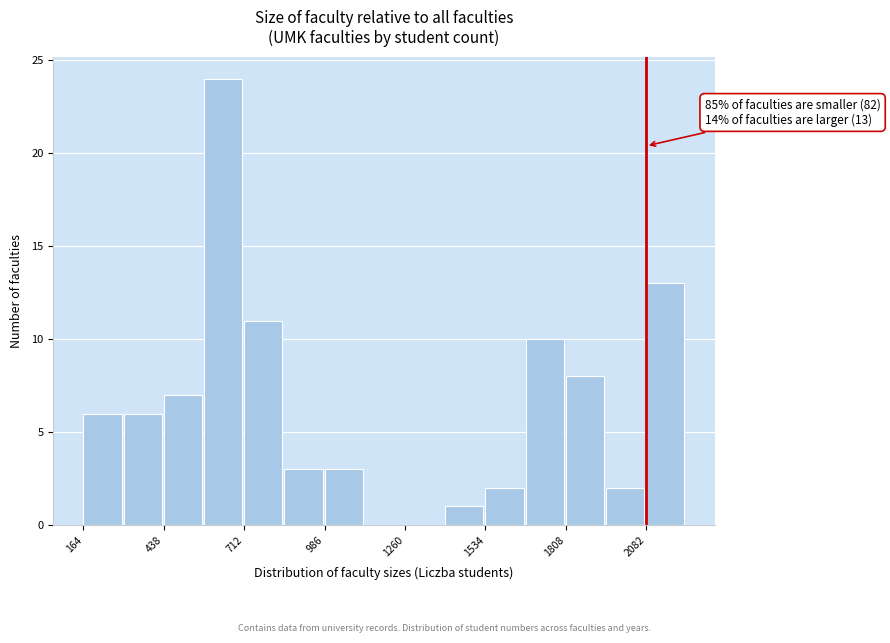

Around what value on the x-axis is the tallest bar? Give the approximate position of its centre, as read against the axis.

650